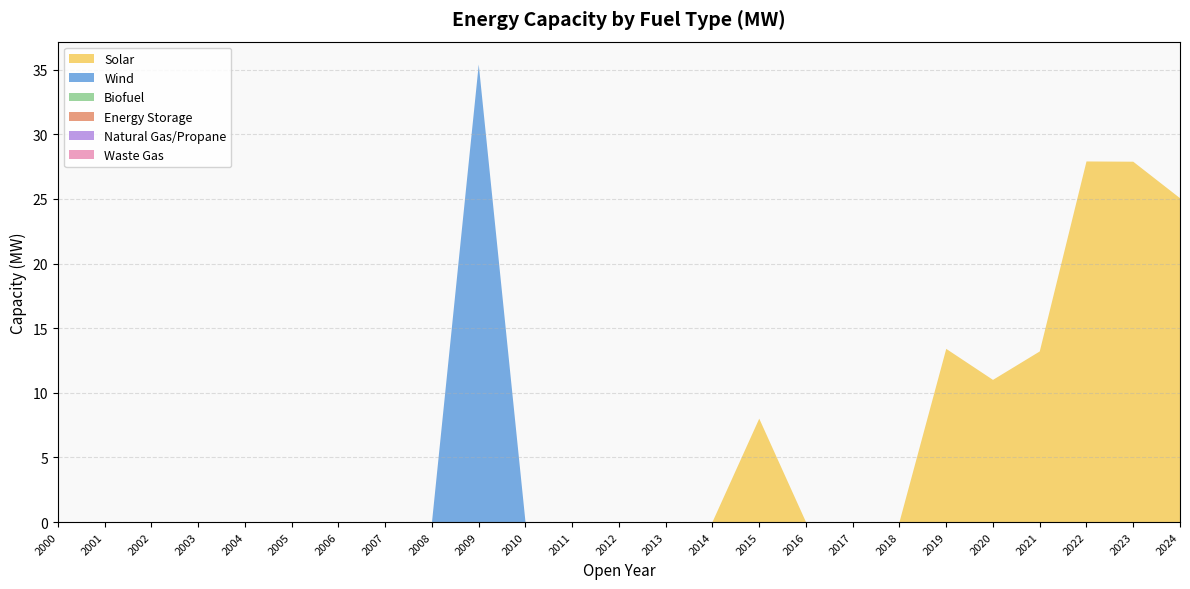

Reading right to left, list all the values displayed in this chart.

Solar: 25.1	27.9	27.9	13.2	11.0	13.4	0.0	0.0	0.0	8.0	0.0	0.0	0.0	0.0	0.0	0.0	0.0	0.0	0.0	0.0	0.0	0.0	0.0	0.0	0.0
Wind: 0.0	0.0	0.0	0.0	0.0	0.0	0.0	0.0	0.0	0.0	0.0	0.0	0.0	0.0	0.0	35.4	0.0	0.0	0.0	0.0	0.0	0.0	0.0	0.0	0.0
Biofuel: 0.0	0.0	0.0	0.0	0.0	0.0	0.0	0.0	0.0	0.0	0.0	0.0	0.0	0.0	0.0	0.0	0.0	0.0	0.0	0.0	0.0	0.0	0.0	0.0	0.0
Energy Storage: 0.0	0.0	0.0	0.0	0.0	0.0	0.0	0.0	0.0	0.0	0.0	0.0	0.0	0.0	0.0	0.0	0.0	0.0	0.0	0.0	0.0	0.0	0.0	0.0	0.0
Natural Gas/Propane: 0.0	0.0	0.0	0.0	0.0	0.0	0.0	0.0	0.0	0.0	0.0	0.0	0.0	0.0	0.0	0.0	0.0	0.0	0.0	0.0	0.0	0.0	0.0	0.0	0.0
Waste Gas: 0.0	0.0	0.0	0.0	0.0	0.0	0.0	0.0	0.0	0.0	0.0	0.0	0.0	0.0	0.0	0.0	0.0	0.0	0.0	0.0	0.0	0.0	0.0	0.0	0.0